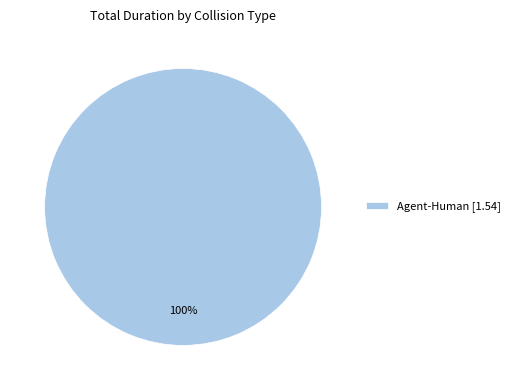

Which category accounts for the majority?

Agent-Human [1.54]